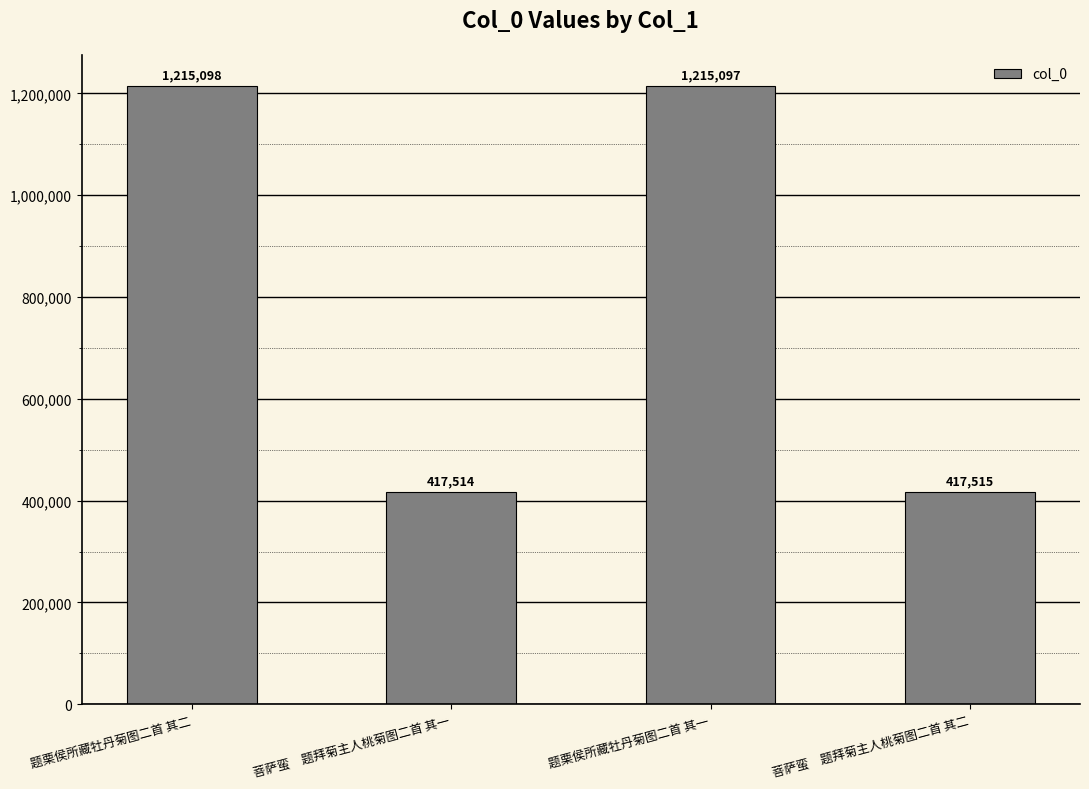

Are the bars horizontal?

No